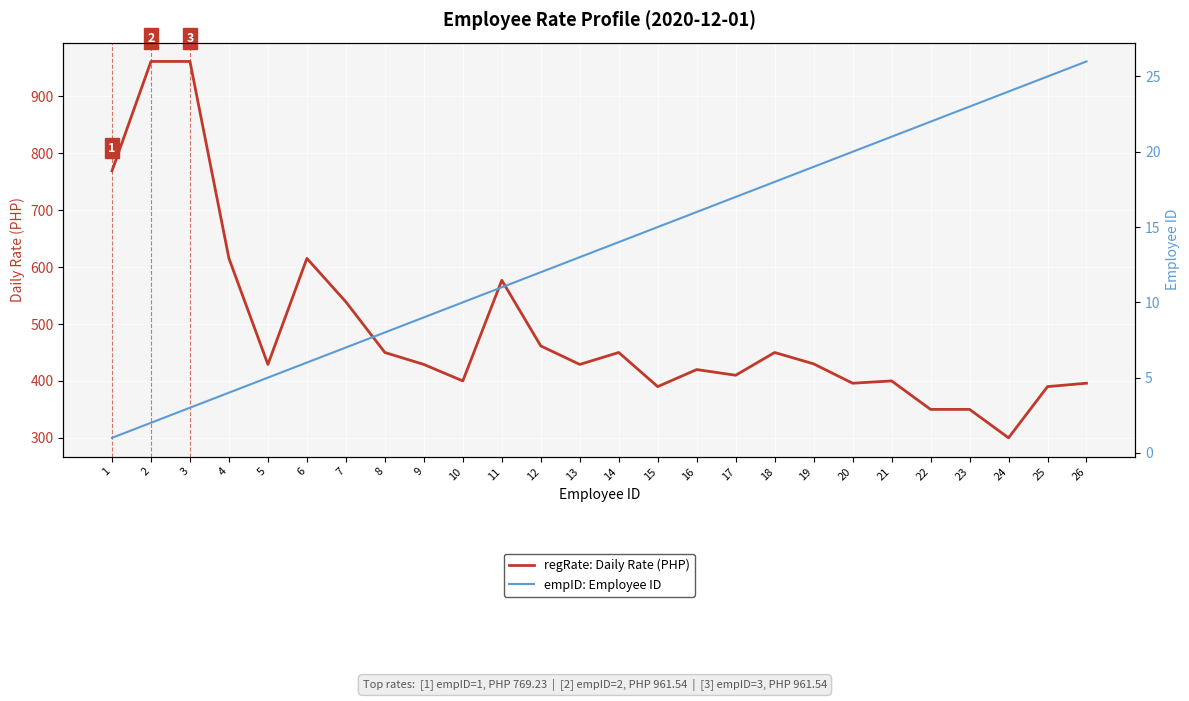

In regRate: Daily Rate (PHP), how many points are lower than both neighbors (excluding endpoints)?

7